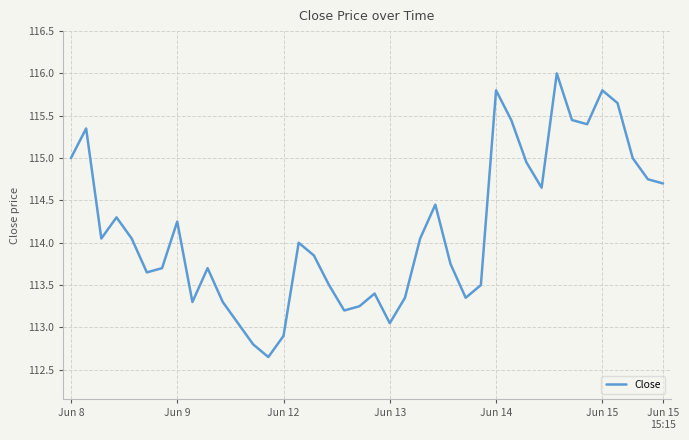

What is the greatest value displayed?

116.0